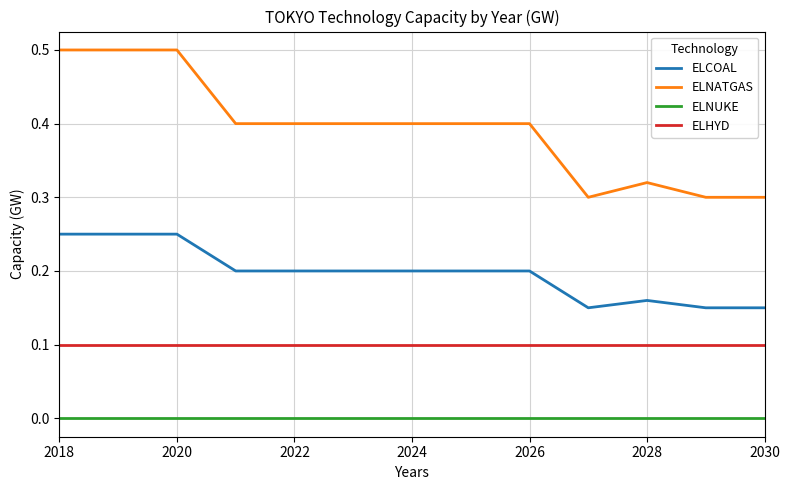

List the series in order of their overall mean, lowest first.

ELNUKE, ELHYD, ELCOAL, ELNATGAS